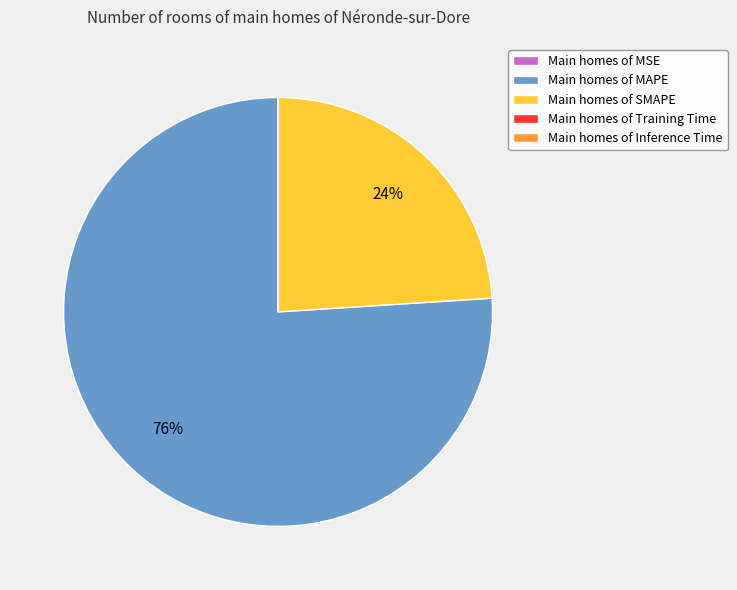

True or false: Main homes of SMAPE accounts for 24% of the total.

True